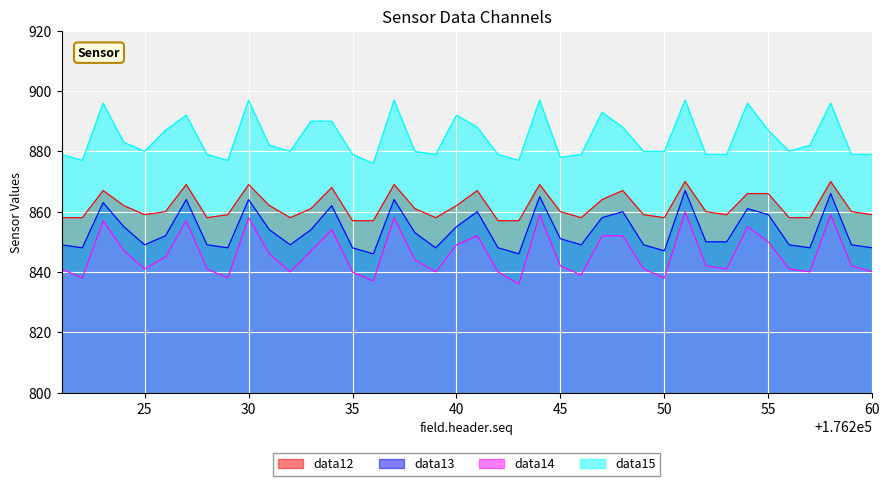

What are all the series names shown in the legend?

data12, data13, data14, data15